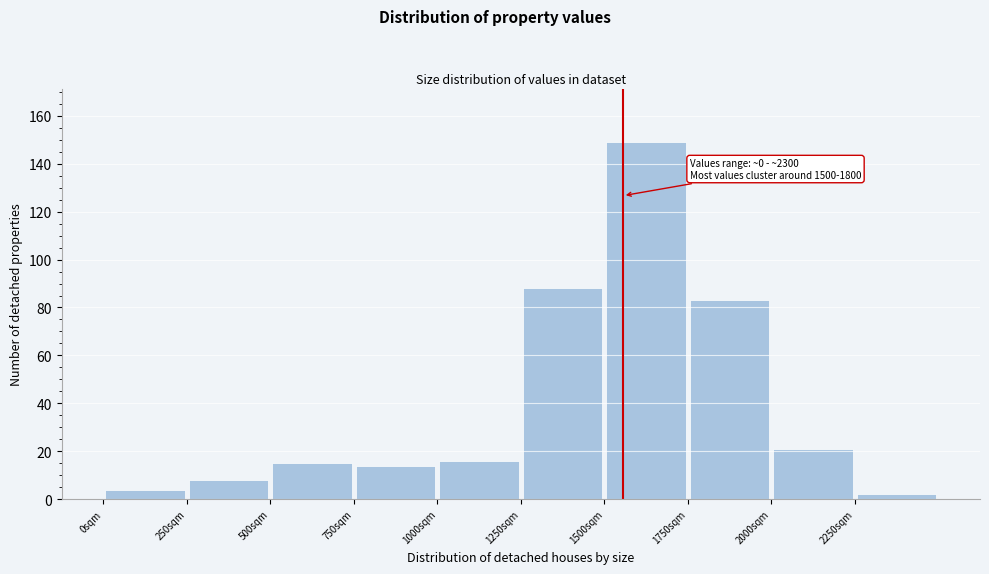

Which range on the x-axis has the tallest bar?

1500 to 1750